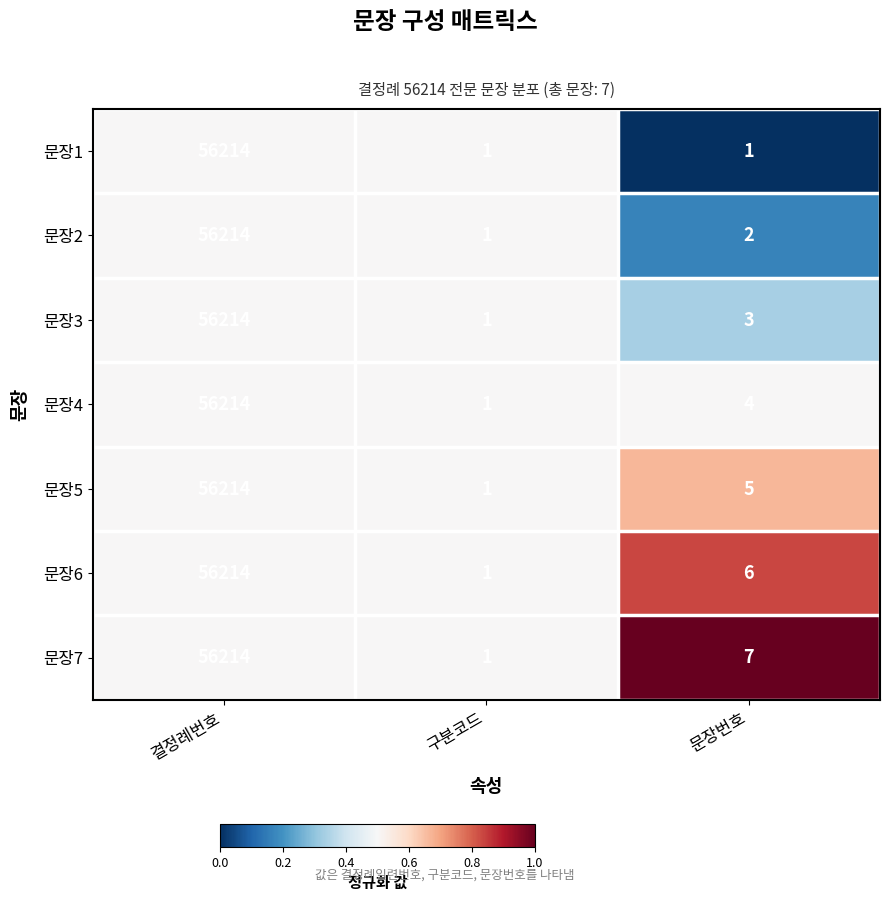

Rank the series by their average value, from lowest to highest.

문장1, 문장2, 문장3, 문장4, 문장5, 문장6, 문장7